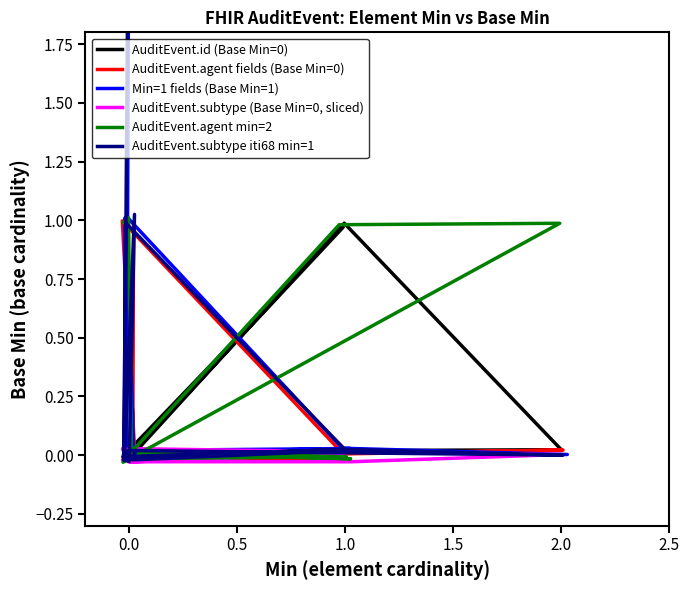

What is the sum of all AuditEvent.agent fields (Base Min=0) values?

2.0